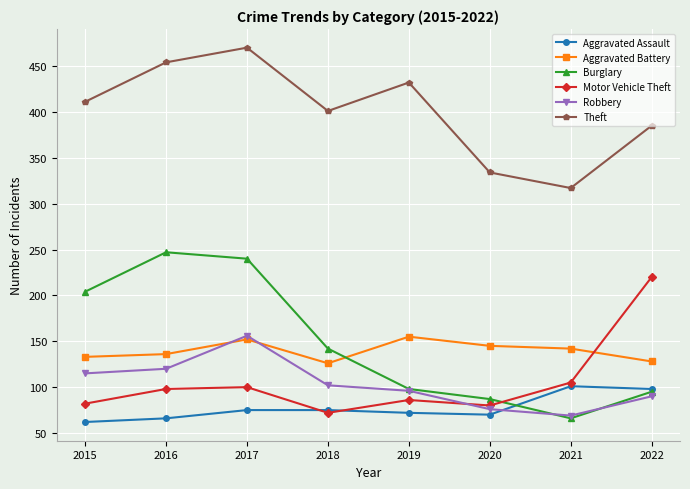

How many lines are shown in the chart?

6